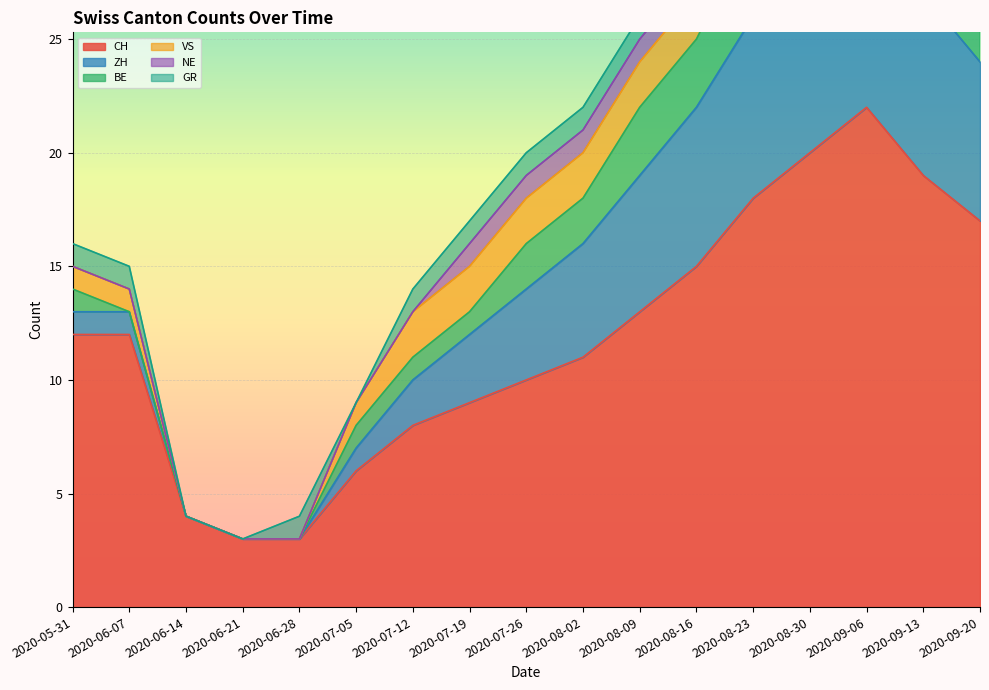

Rank the categories by CH value from highest to lowest.

2020-09-06, 2020-08-30, 2020-09-13, 2020-08-23, 2020-09-20, 2020-08-16, 2020-08-09, 2020-05-31, 2020-06-07, 2020-08-02, 2020-07-26, 2020-07-19, 2020-07-12, 2020-07-05, 2020-06-14, 2020-06-21, 2020-06-28